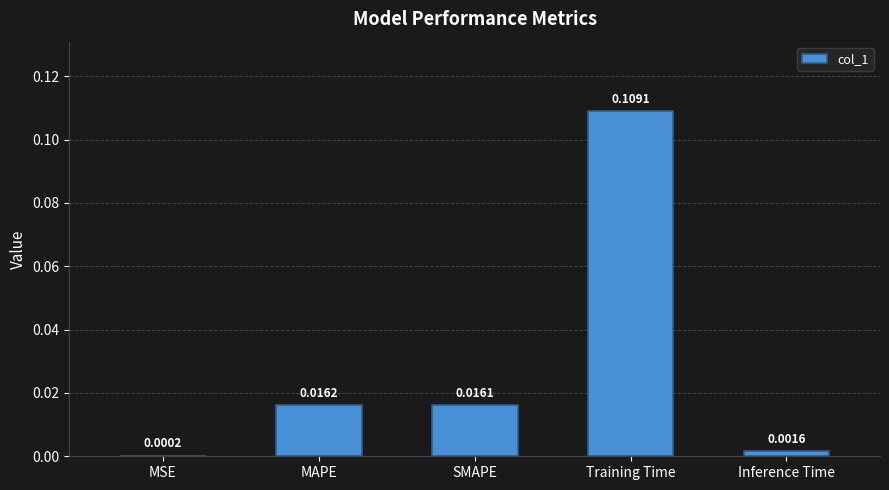

At which category does the chart reach its peak across all series?

Training Time